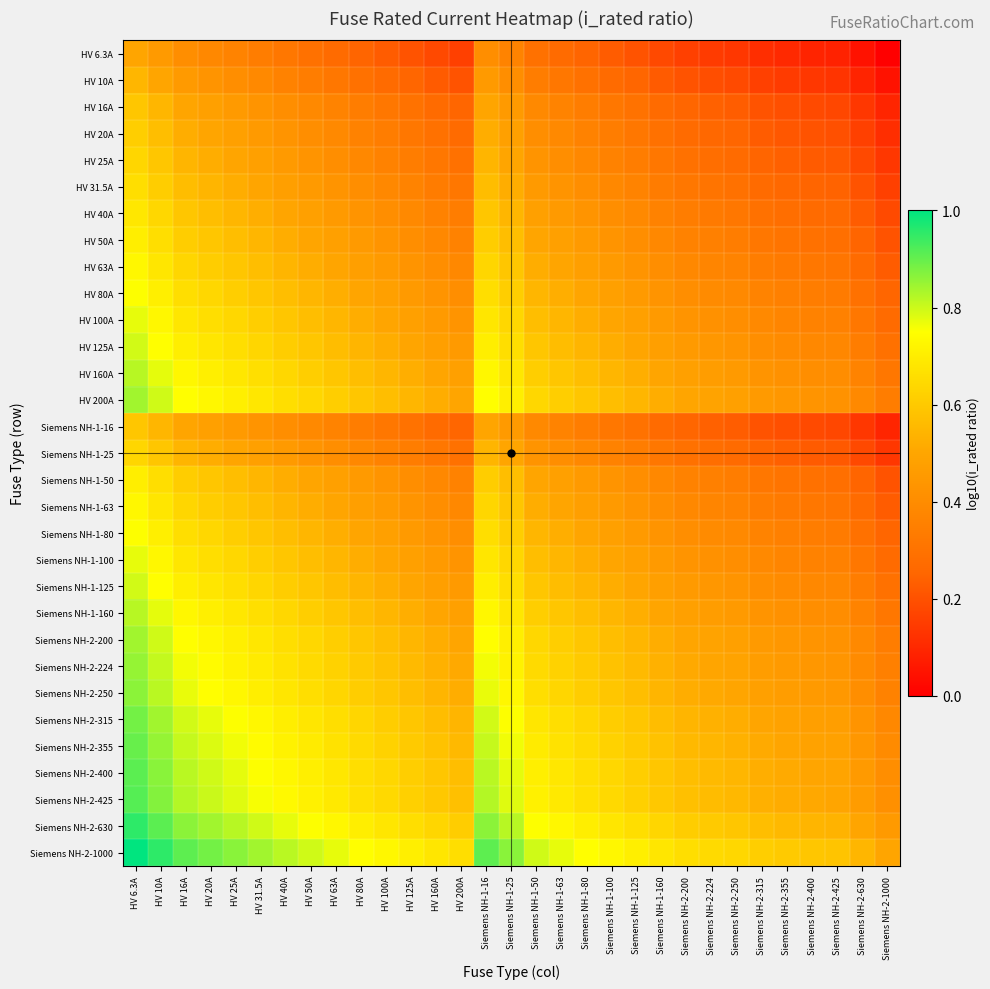

How many series are shown in this chart?

31